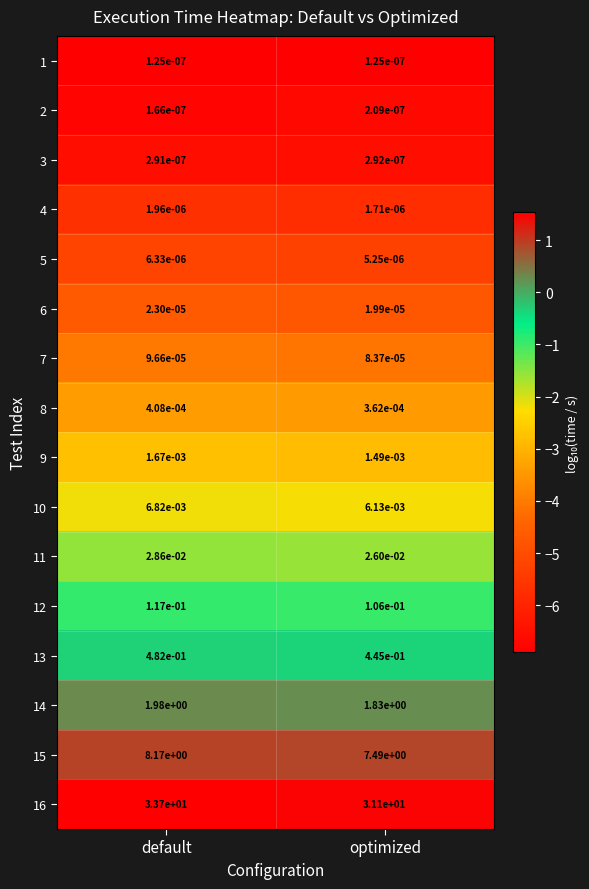

At which label does 9 reach its peak?

default